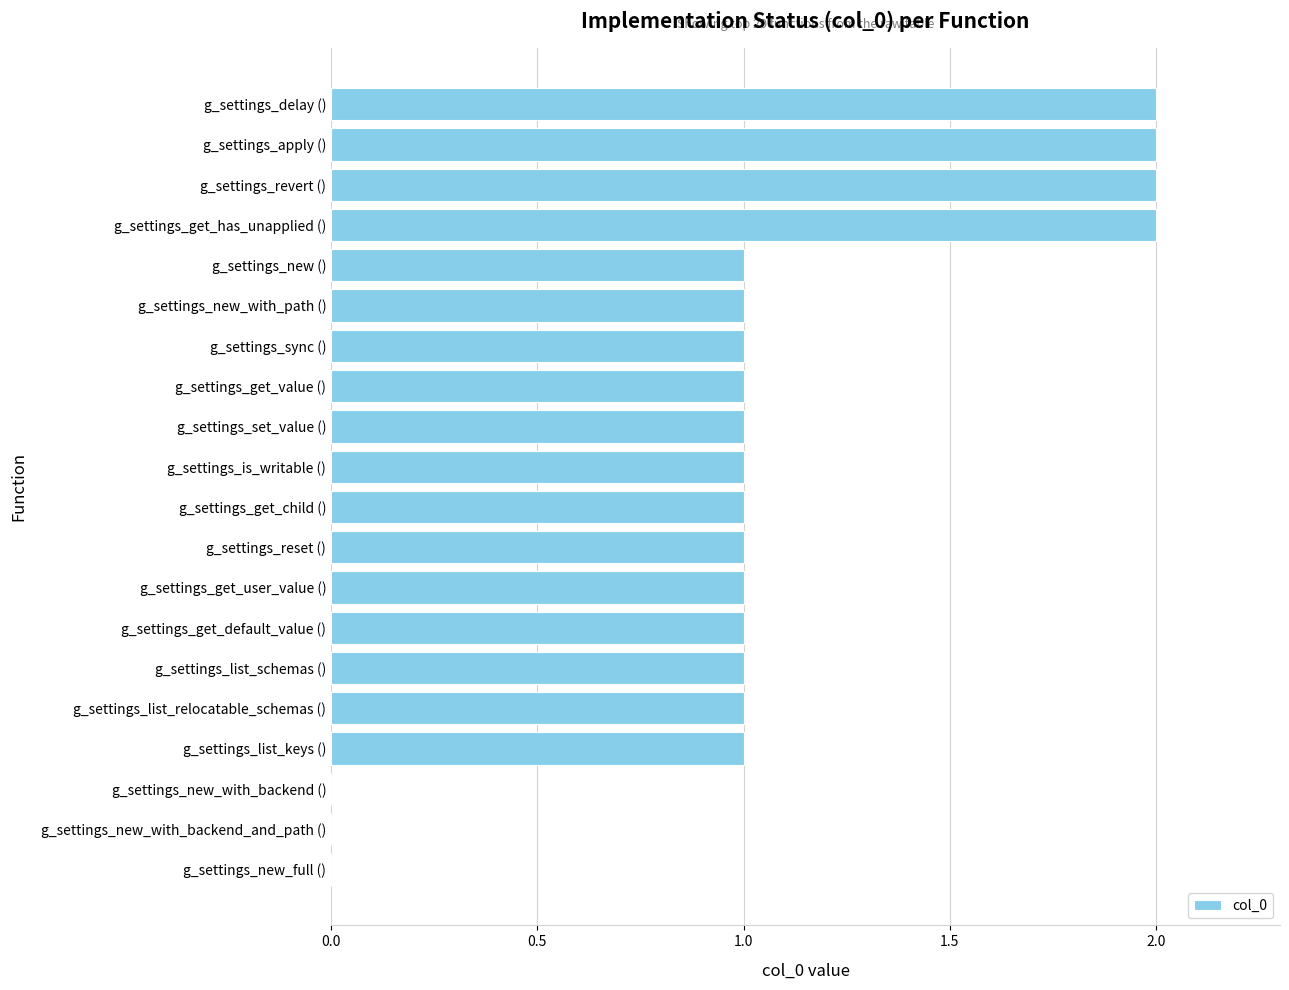

Is it true that the value at g_settings_sync () is 1?

True